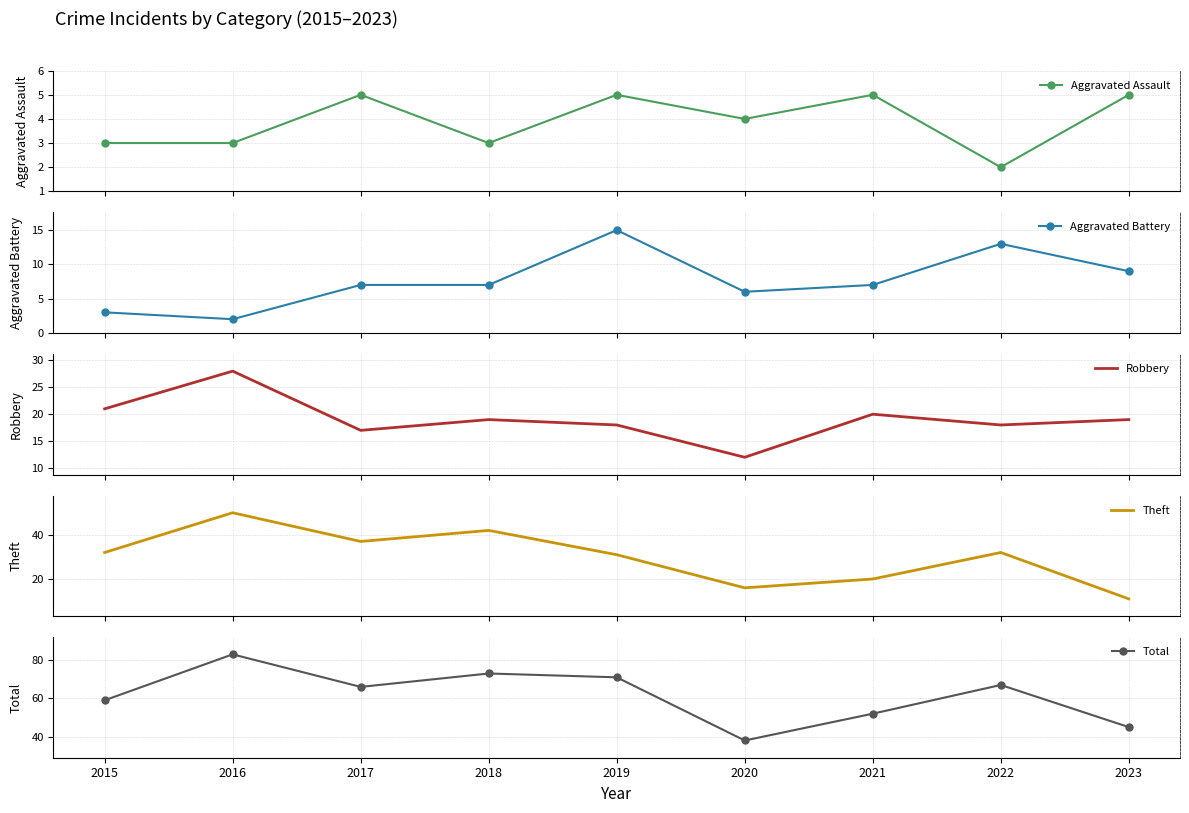

Which series has the widest spread of values?

Total